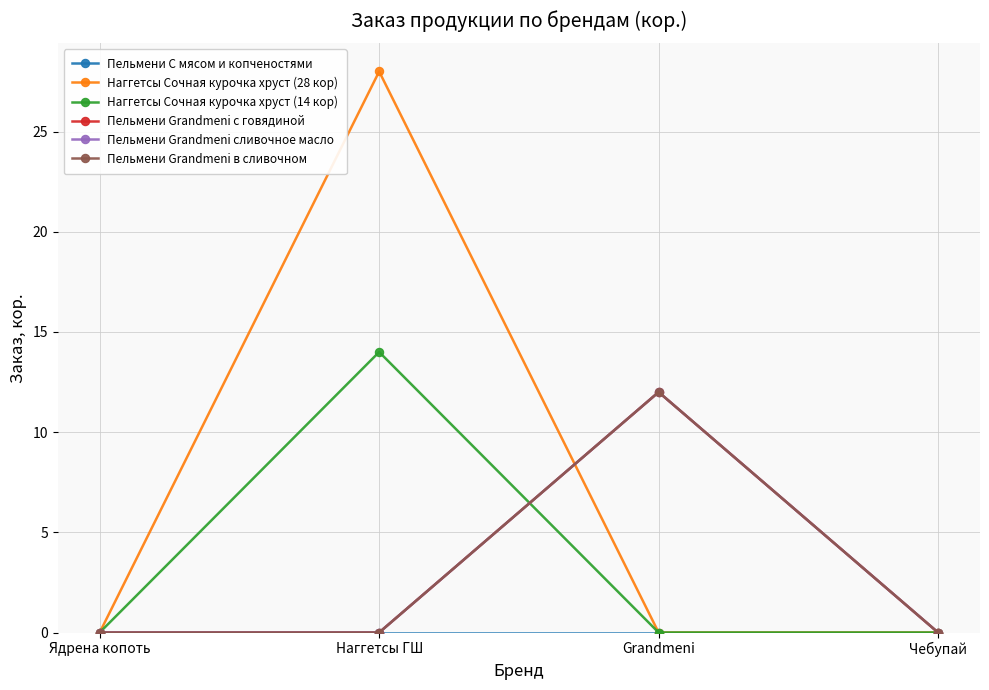

Where do Пельмени Grandmeni в сливочном and Наггетсы Сочная курочка хруст (28 кор) first cross each other?

Наггетсы ГШ and Grandmeni